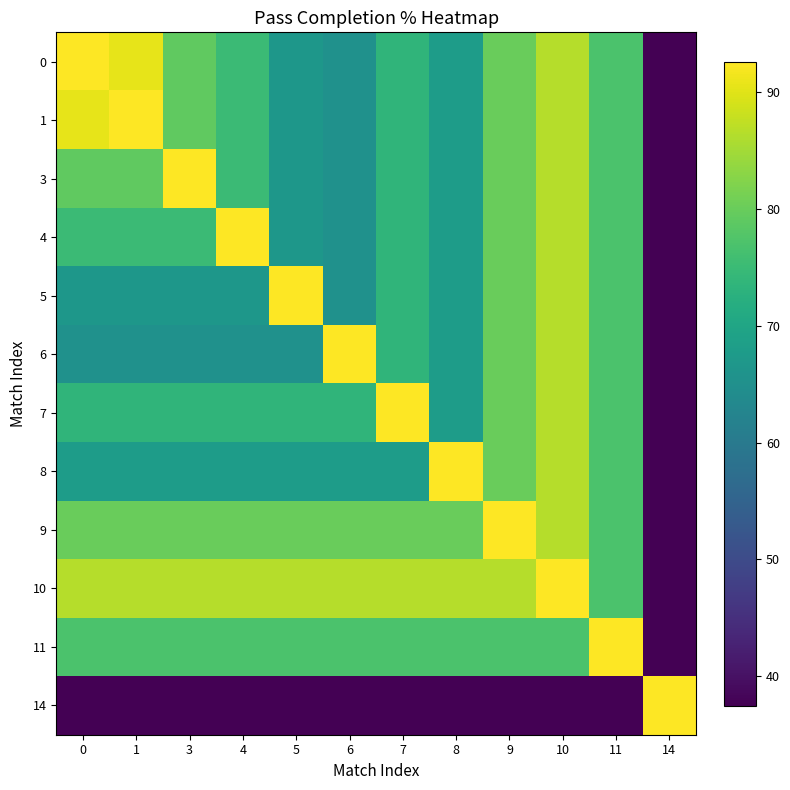

Which series has the largest total across all categories?

10